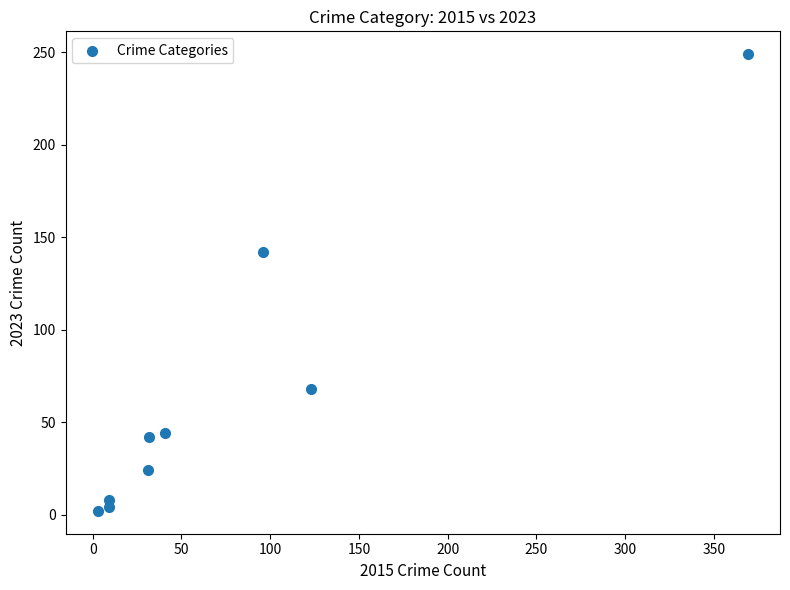

What Y value in the scatter plot is closest to 125?

142